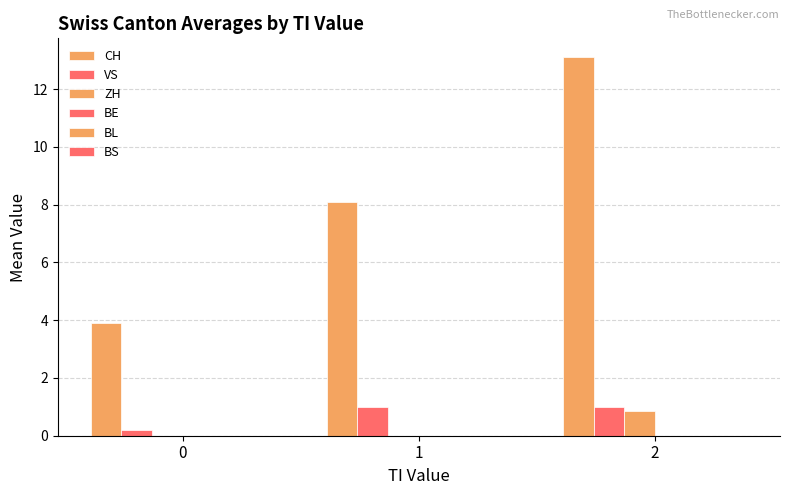

How many series are shown in this chart?

3